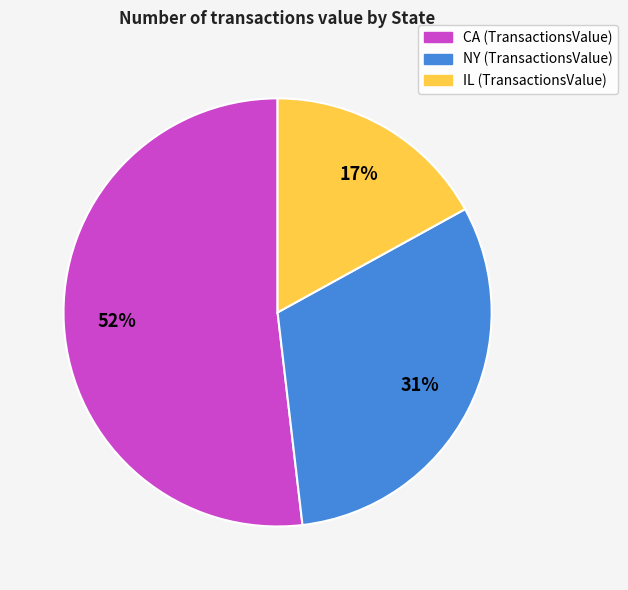

Do IL and NY together represent more than half of the pie?

No